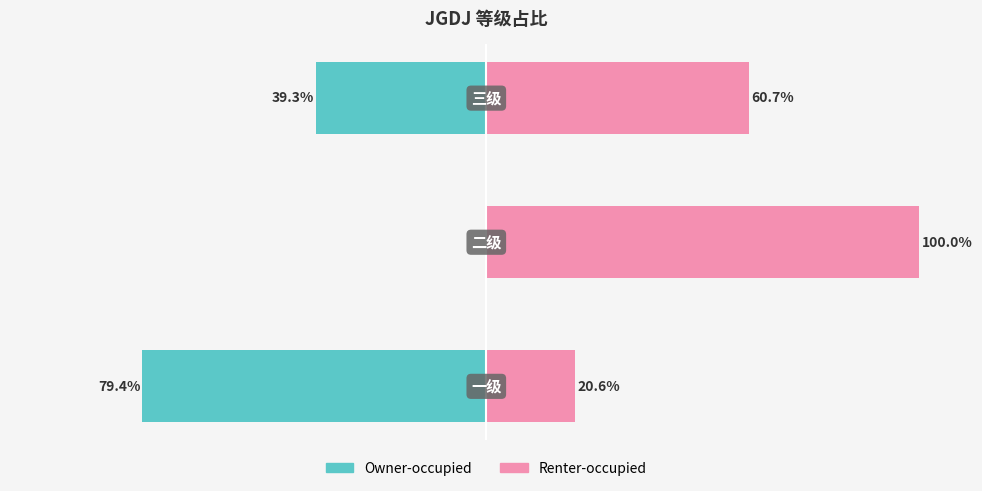

What is the value of the Renter-occupied bar at the 1st from the left?

20.6